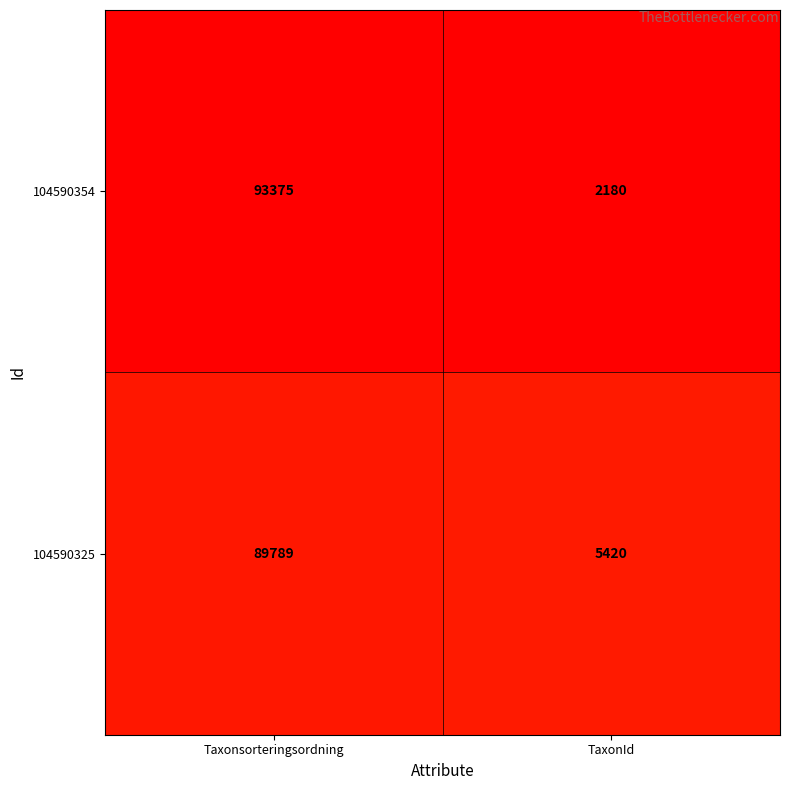

Reading right to left, list all the values displayed in this chart.

104590354: TaxonId=2180	Taxonsorteringsordning=93375
104590325: TaxonId=5420	Taxonsorteringsordning=89789